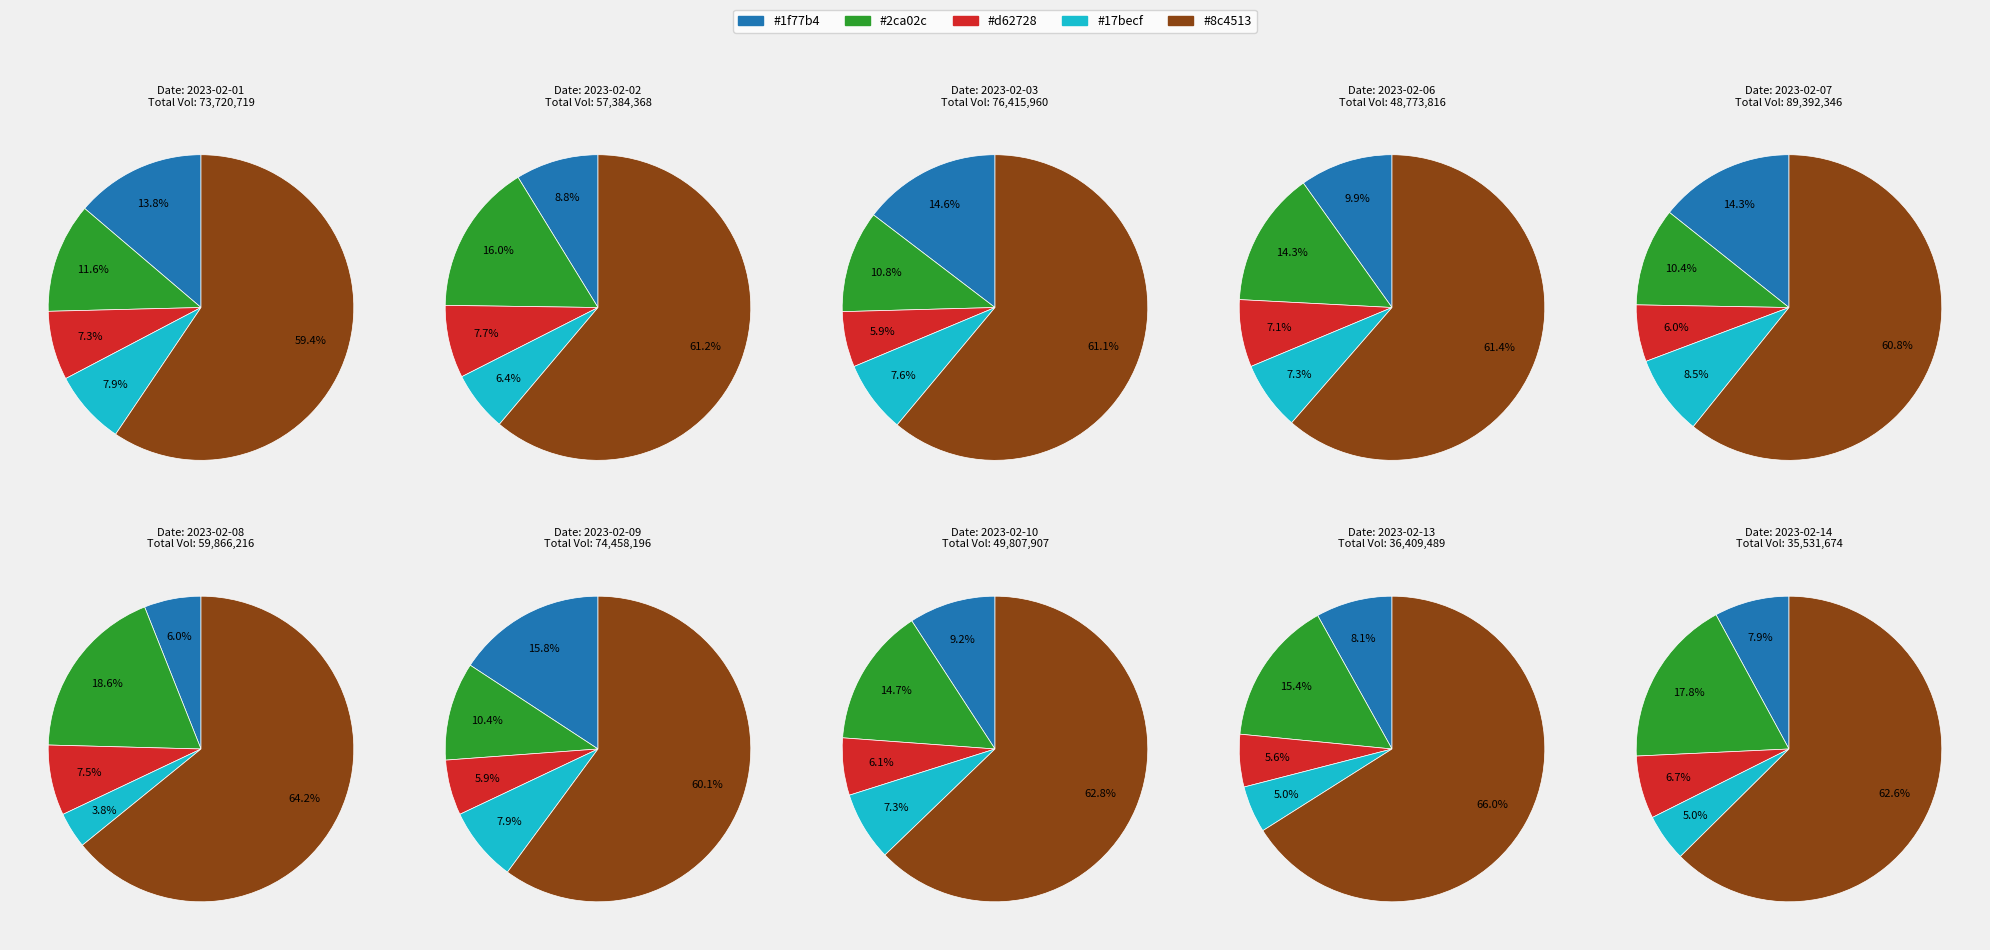

What portion of the pie excludes 2023-02-13?

95.8%